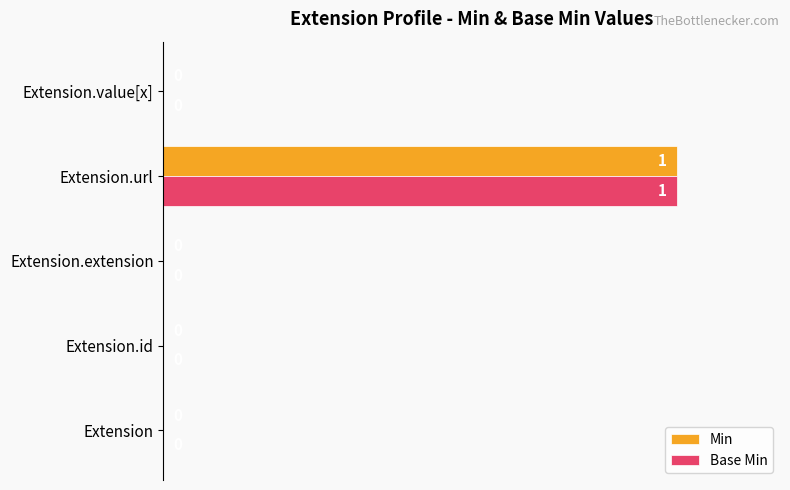

Is it true that Min equals 0 at Extension?

True